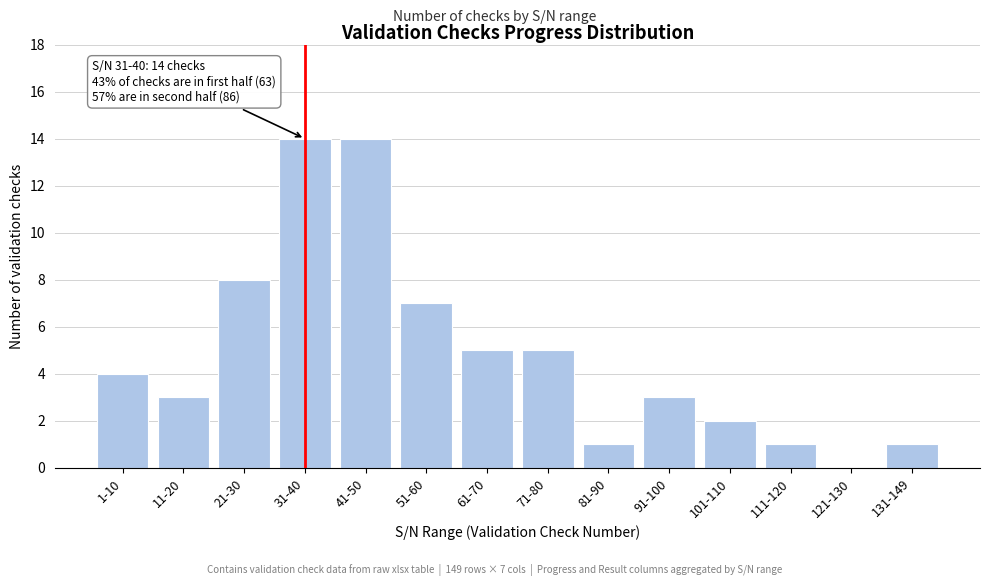

Reading left to right, what are all the values shown in this chart?

1-10=4	11-20=3	21-30=8	31-40=14	41-50=14	51-60=7	61-70=5	71-80=5	81-90=1	91-100=3	101-110=2	111-120=1	121-130=0	131-149=1